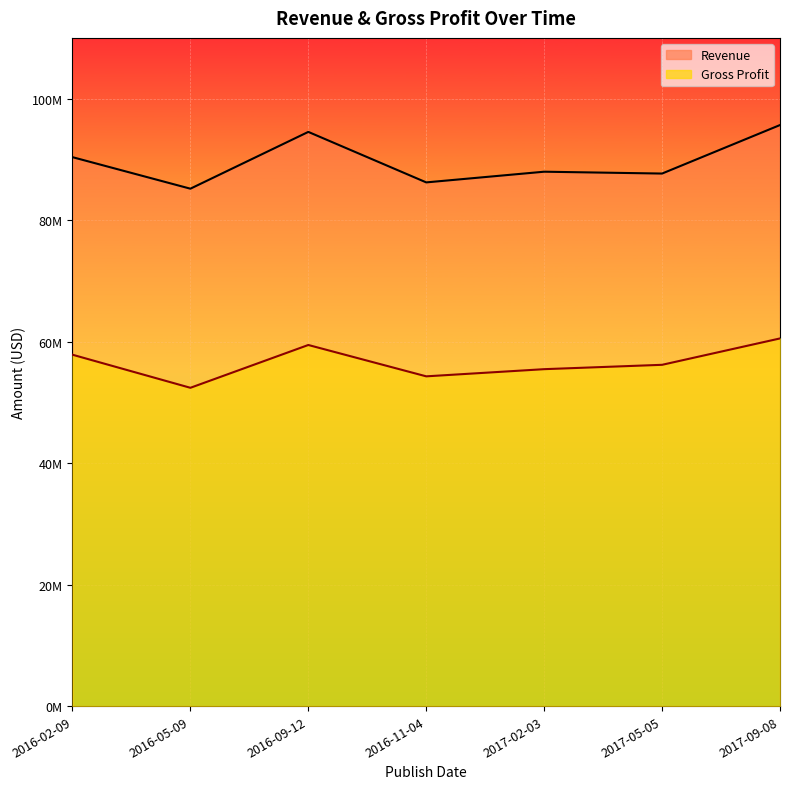

Reading left to right, extract all data points from this chart.

Revenue: 90431000	85236000	94592000	86274000	88034000	87730000	95721000
Gross Profit: 57885000	52436000	59487000	54323000	55504000	56222000	60567000